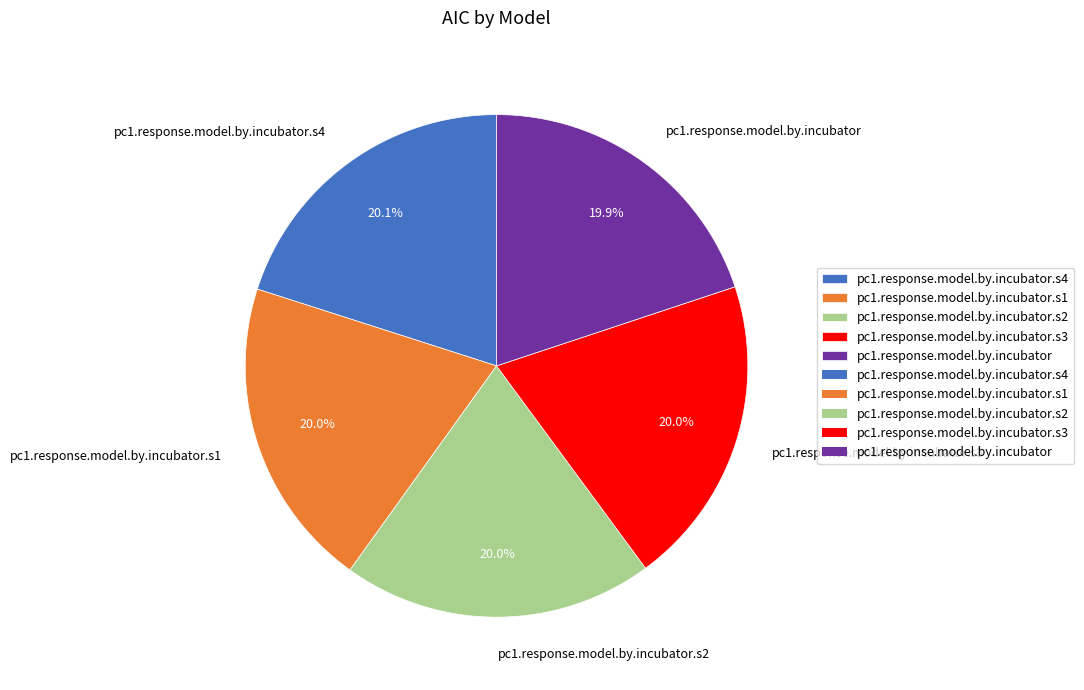

Count the number of slices in the pie.

5